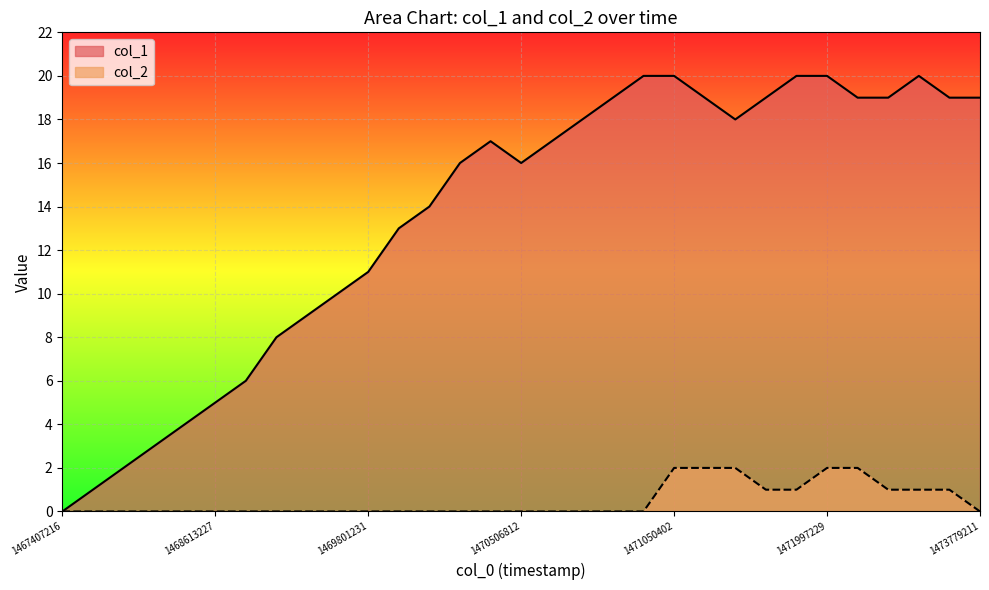

How many interior local valleys does the col_1 series have?

2